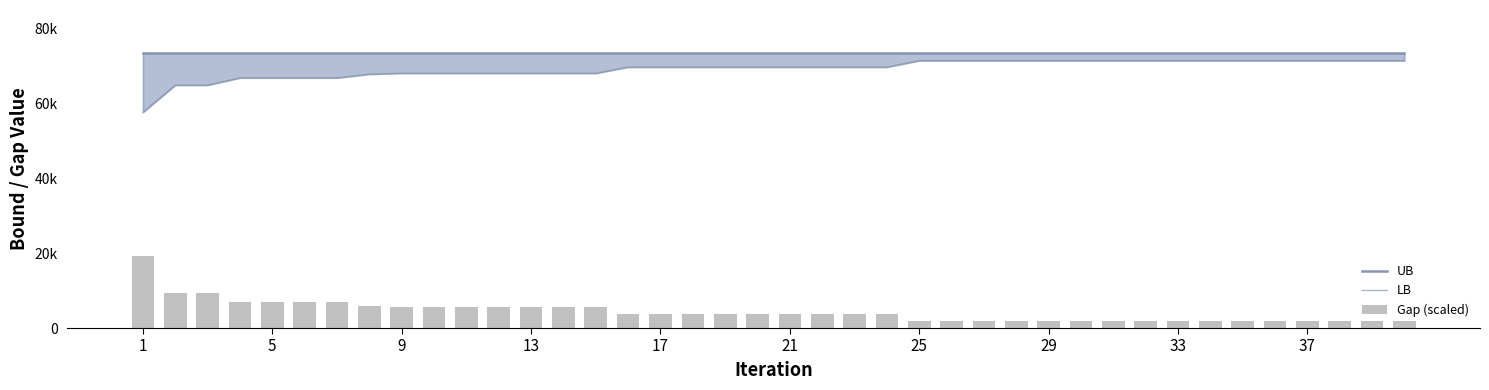

Which series has the widest spread of values?

Gap (scaled)